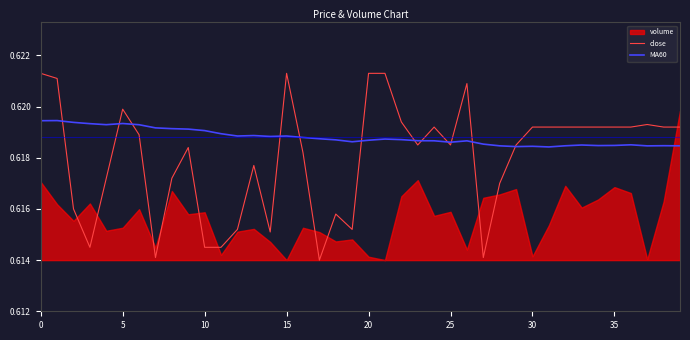

What is the label of the 12th point from the right?

28